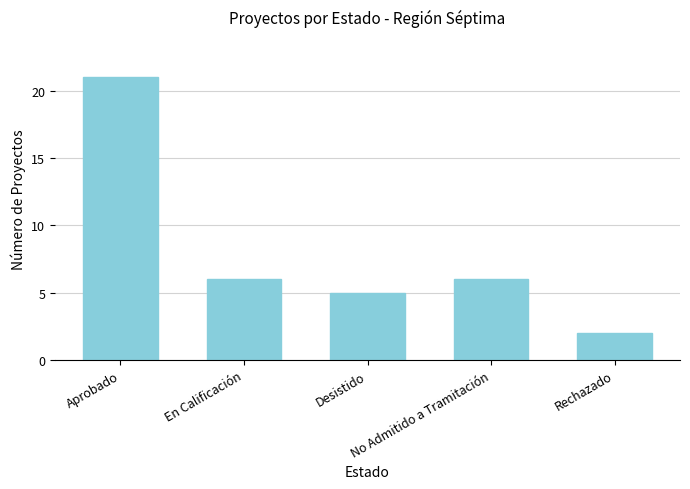

Which has a higher value, En Calificación or Rechazado?

En Calificación